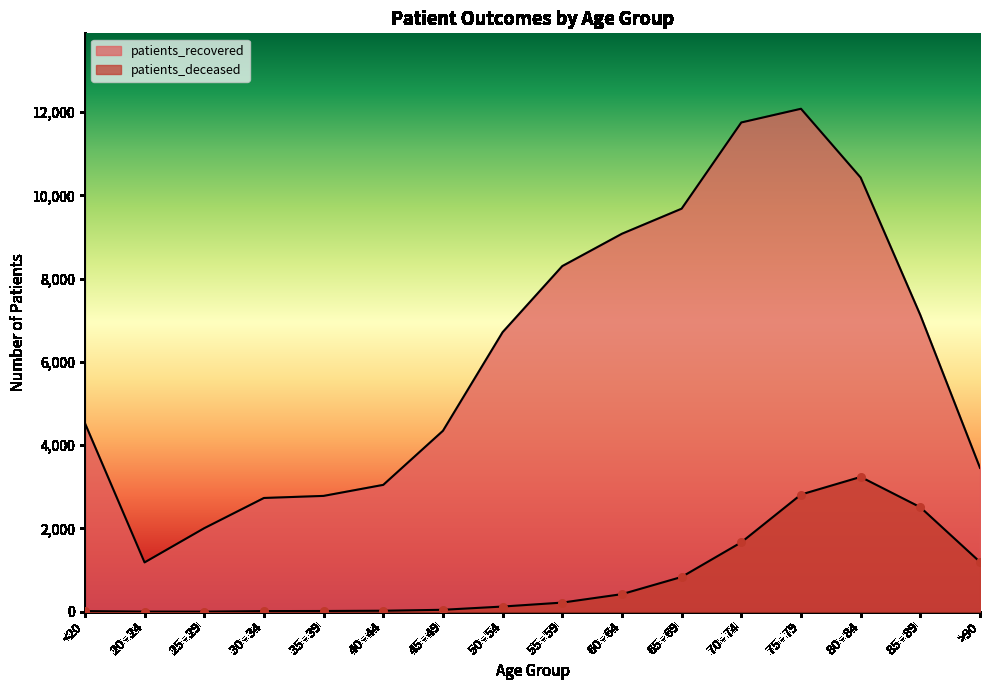

Which series has the largest Y range (max minus min)?

patients_recovered